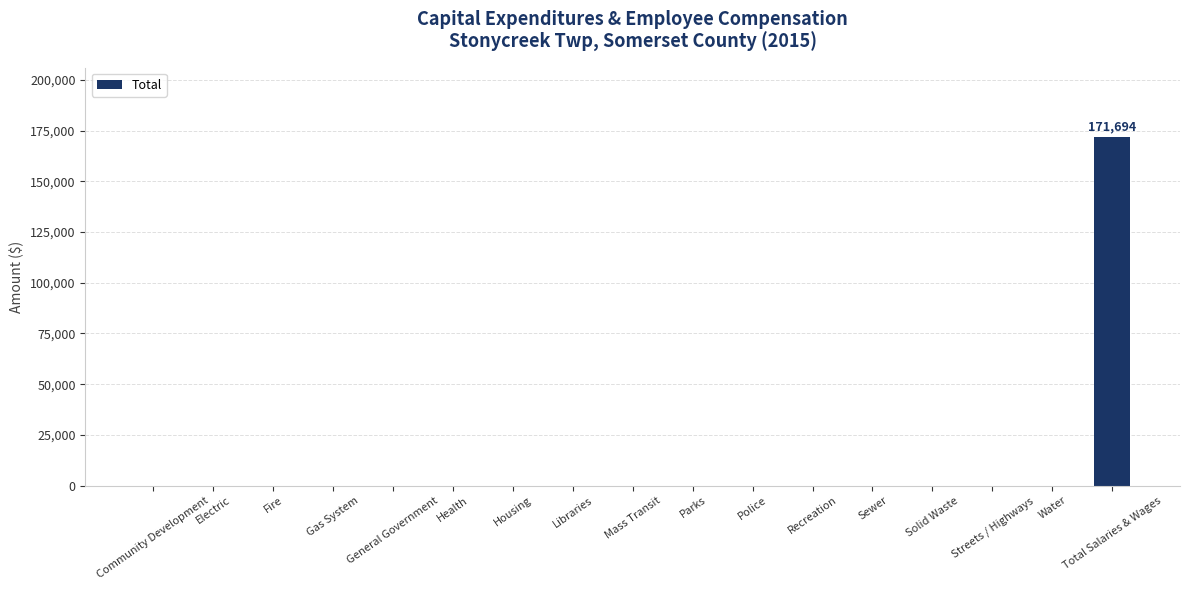

What is the sum of all values?

171694